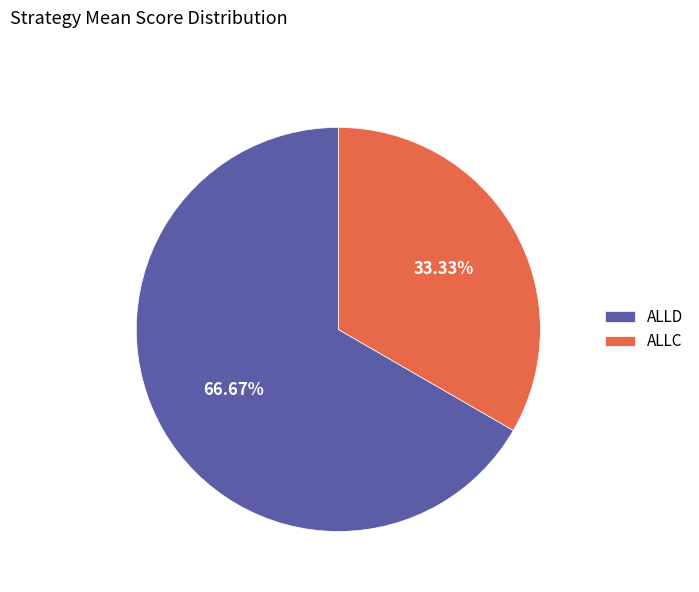

Does ALLC represent more than half of the total?

No